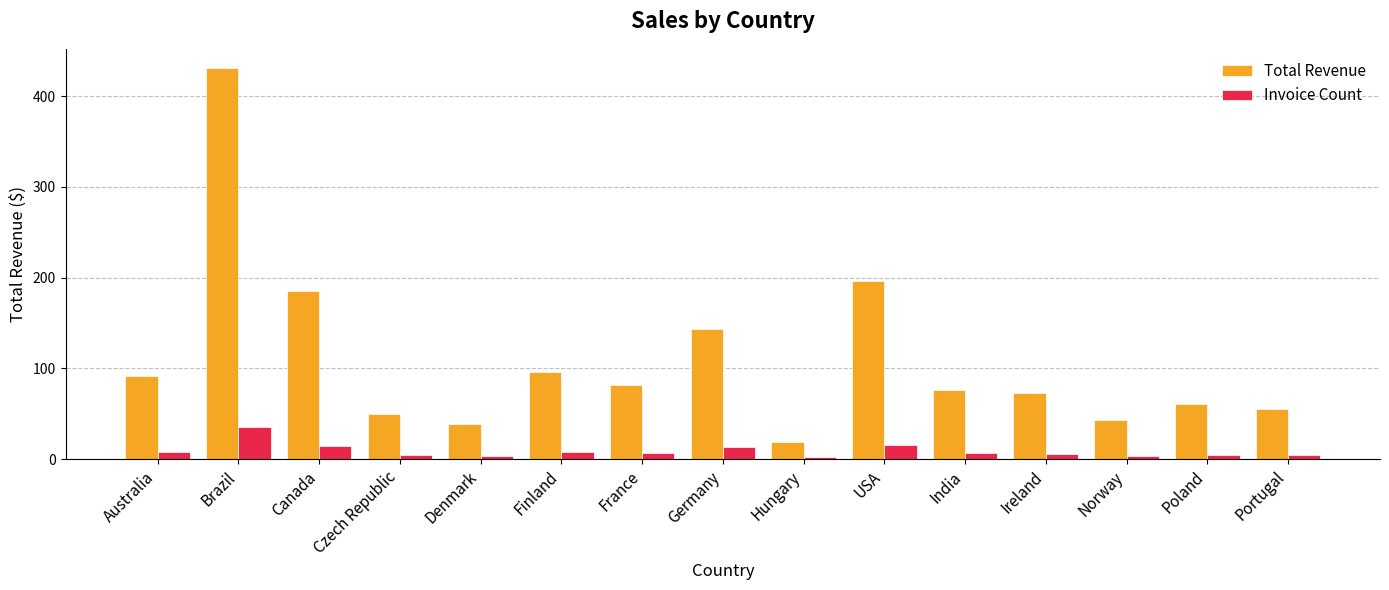

Between Denmark and India, which series saw the biggest shift?

Total Revenue